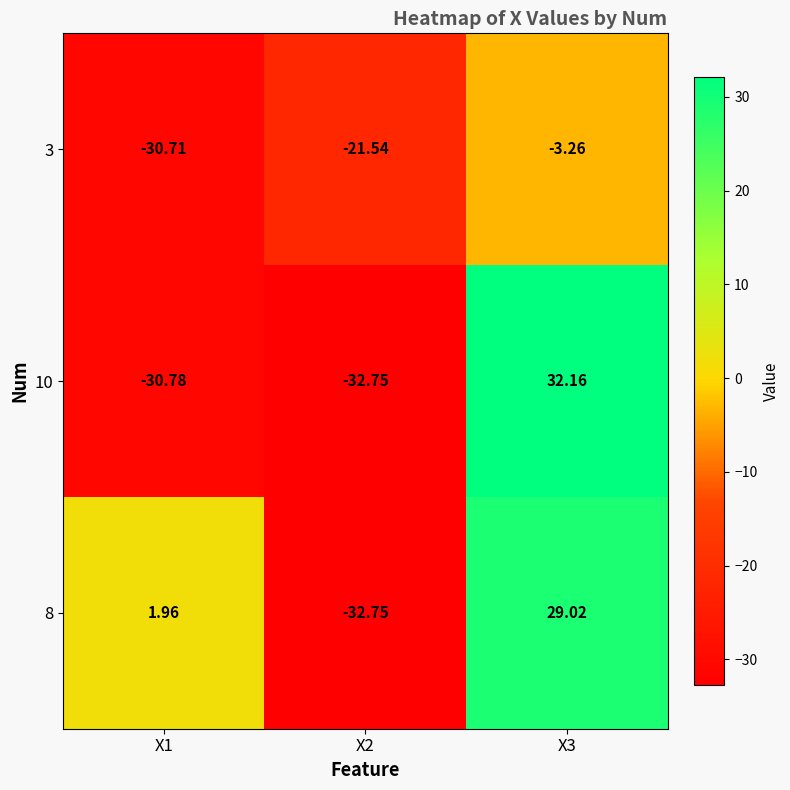

What is the greatest value displayed?

32.2